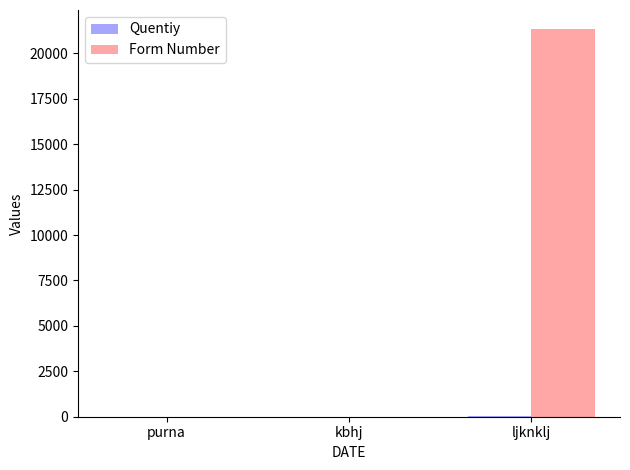

Is it true that Form Number equals 21321 at ljknklj?

True